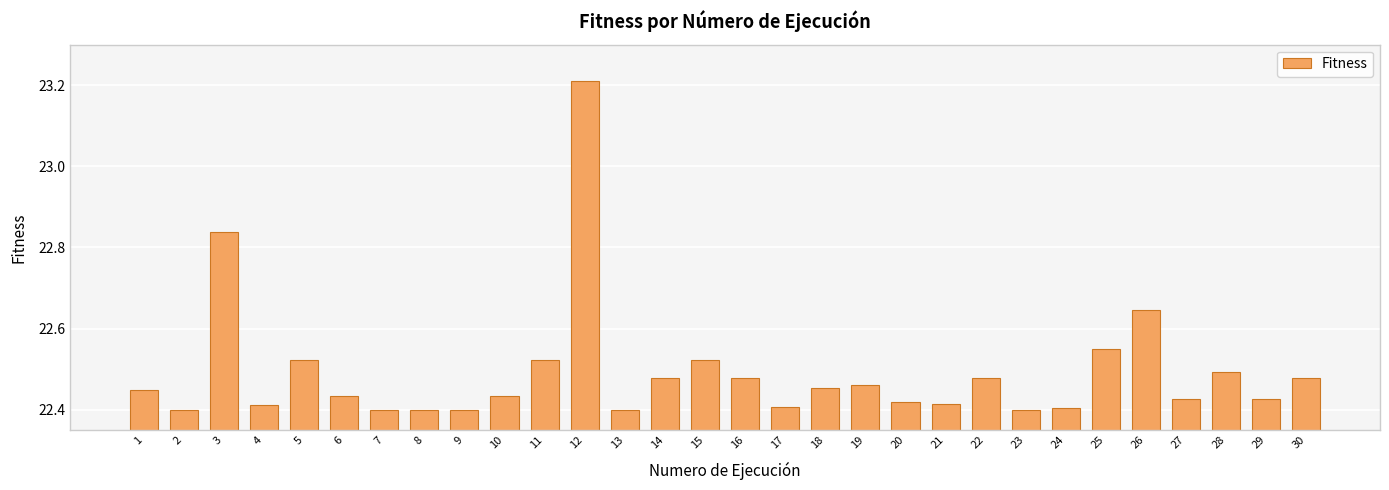

Between 28 and 17, which is larger?

28